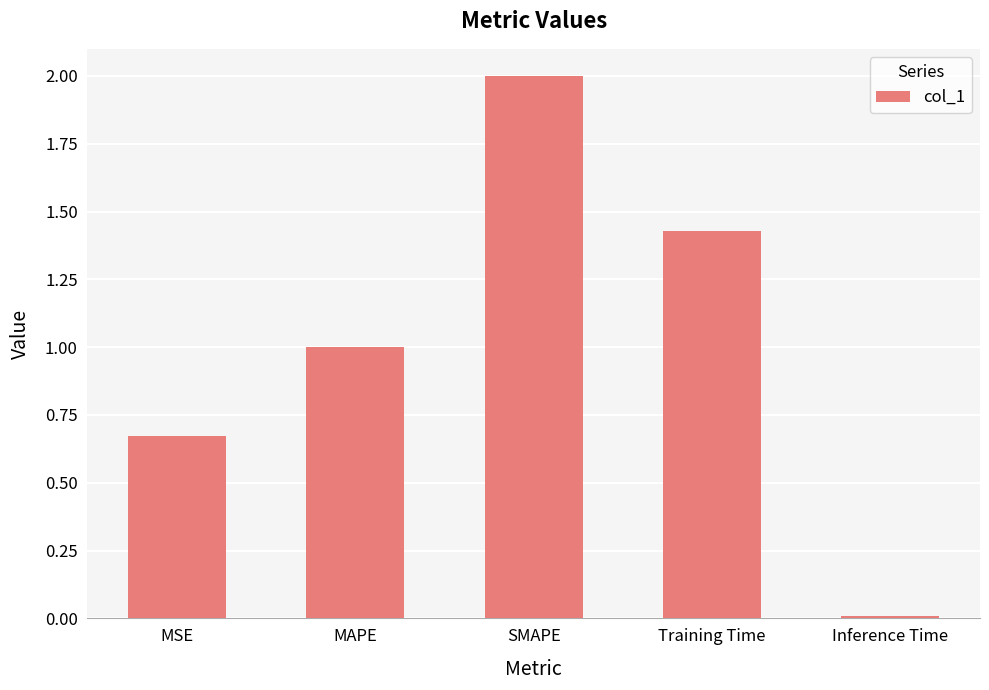

Does the chart contain stacked bars?

No